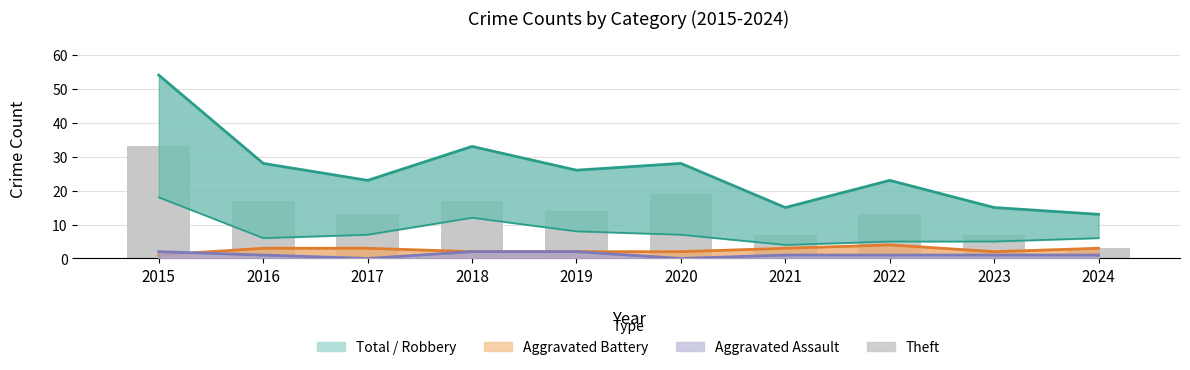

What is the difference between the second highest and minimum values in the Theft series?

16